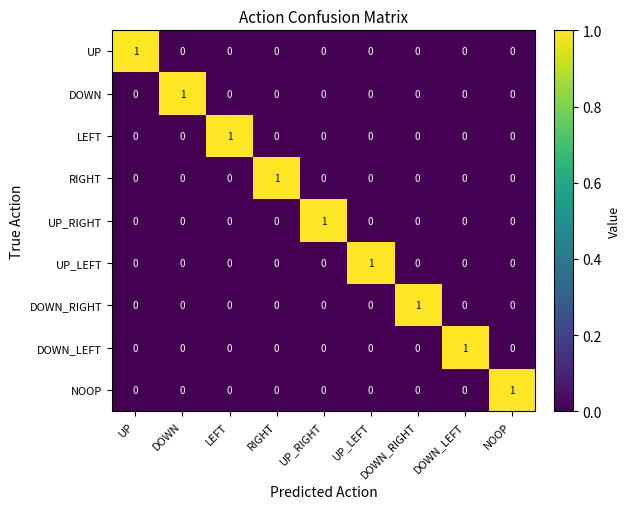

How many values in NOOP are above zero?

1